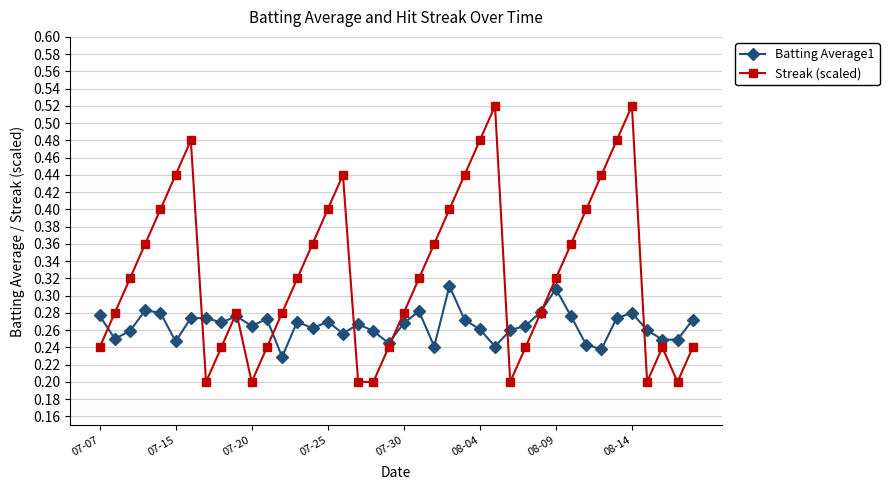

How many interior local peaks does the Streak (scaled) series have?

6